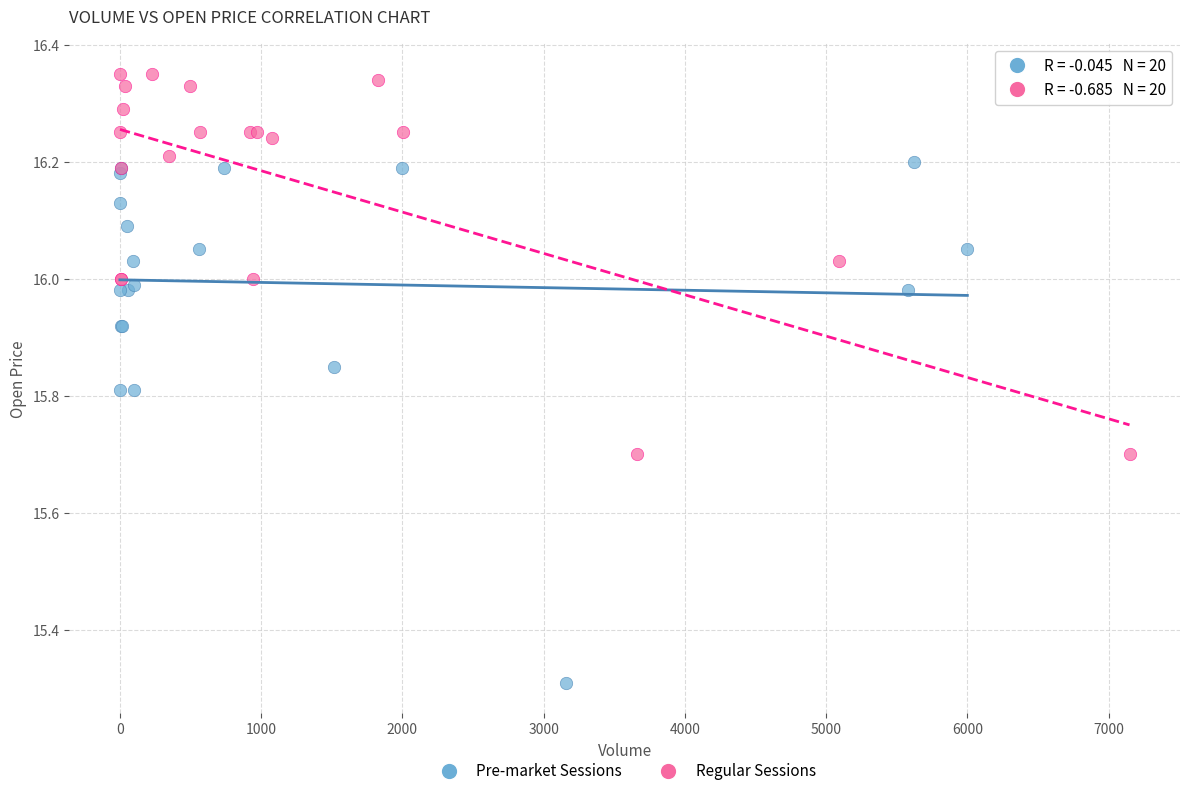

Which series contains the highest Y value?

Regular Sessions